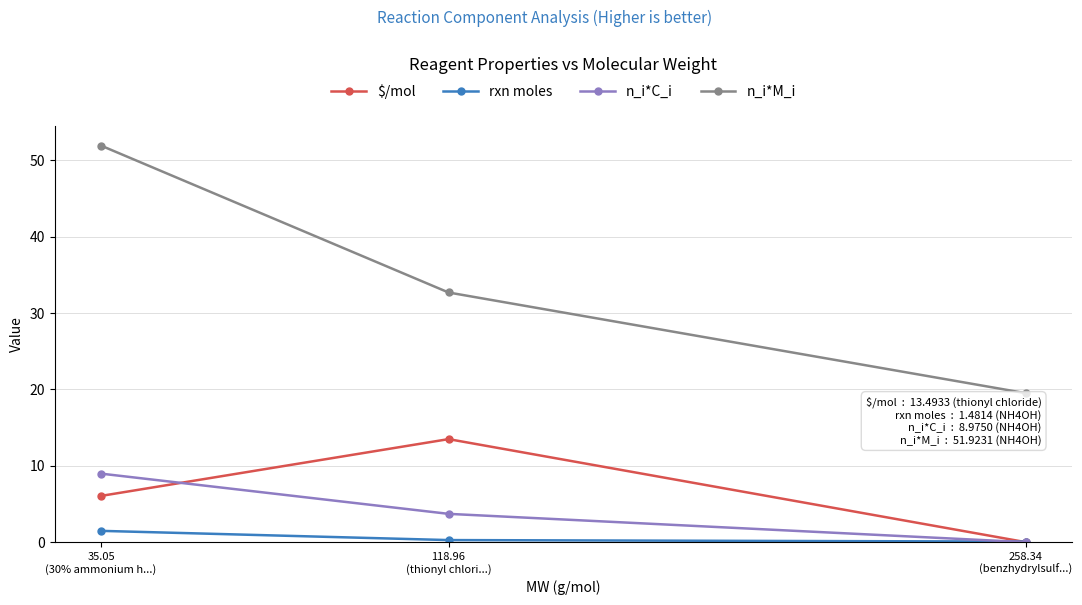

Which series has the largest range (max minus min)?

n_i*M_i